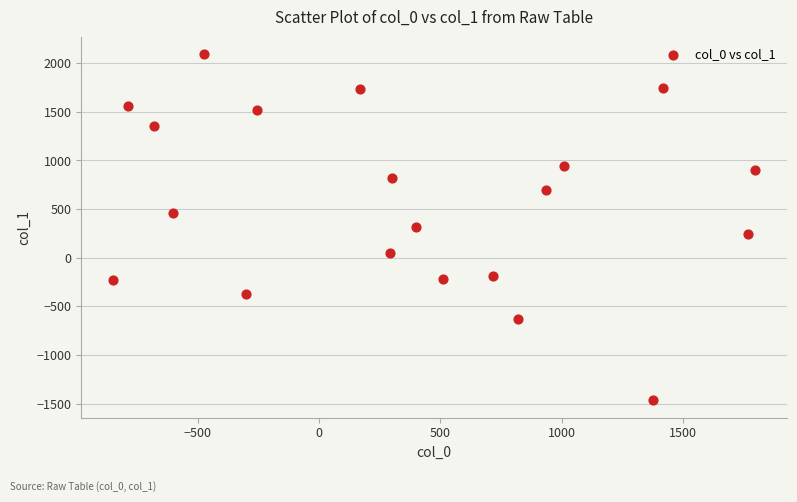

What is the range of X values (max minus min)?

2645.9